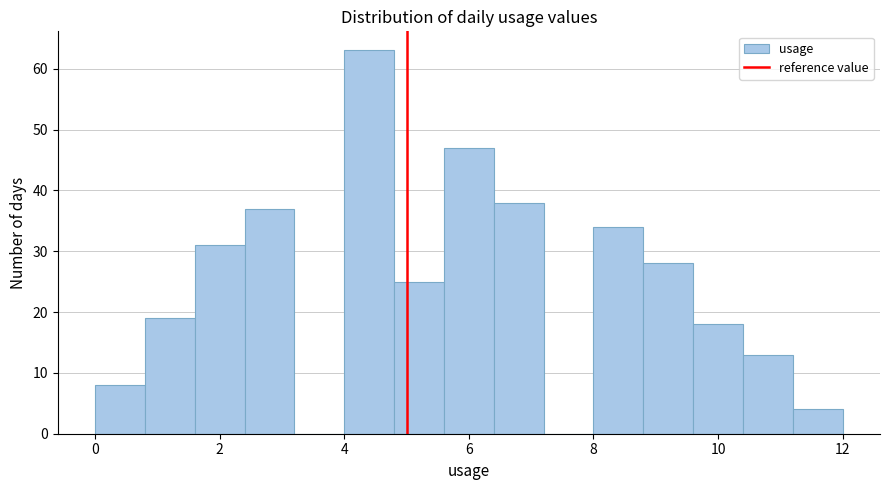

How tall is the bar that spans 8.0 to 8.8 on the x-axis? The values are not printed on the chart, so give them approximately, as read against the axis.

34